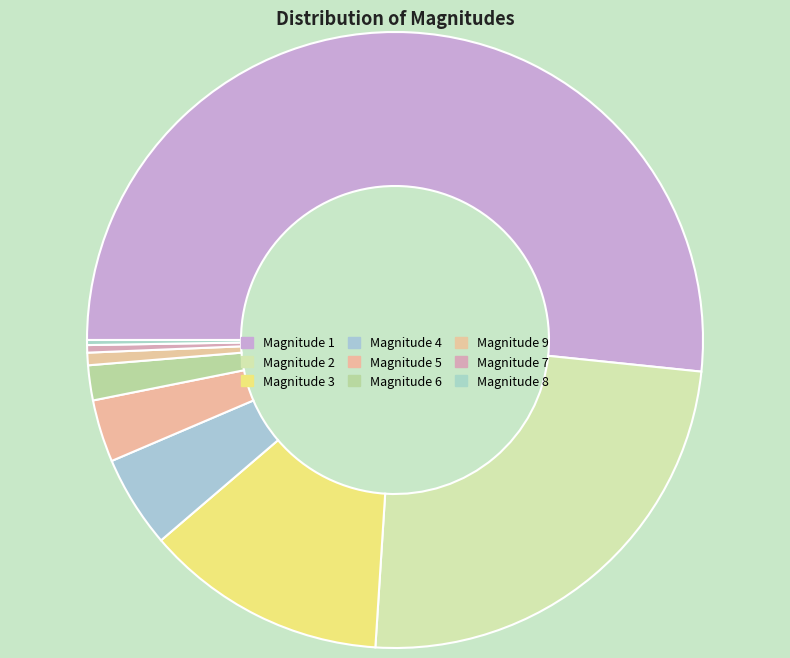

Which category has the biggest portion of the pie?

Magnitude 1